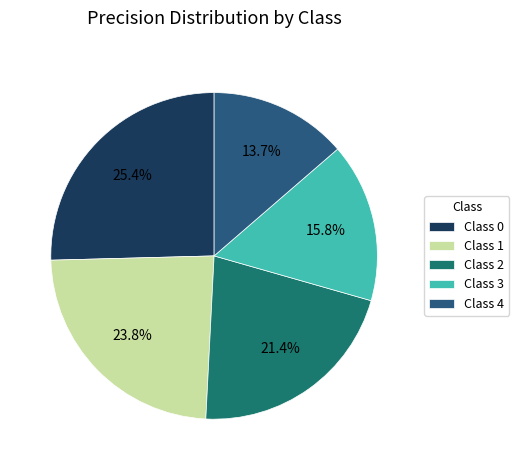

Rank the categories by value from lowest to highest.

Class 4, Class 3, Class 2, Class 1, Class 0